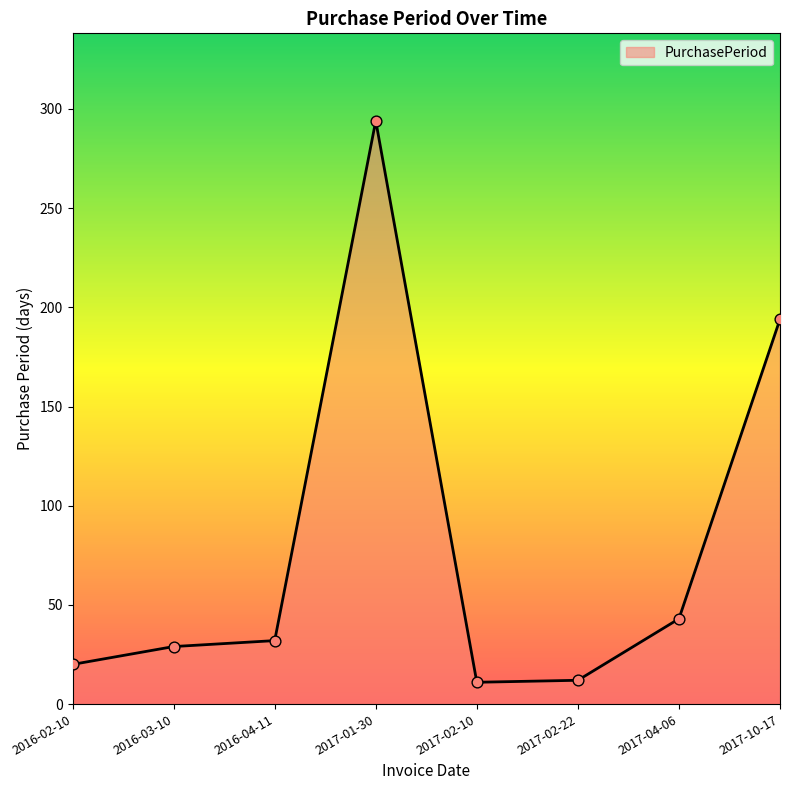

What is the change in value from 2016-04-11 to 2017-02-22?

-20